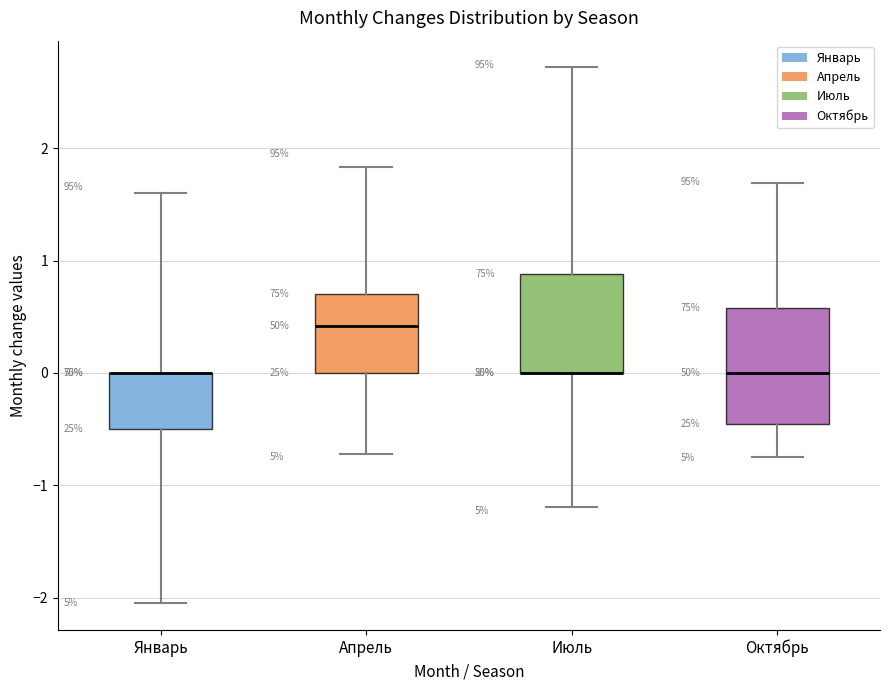

Reading left to right, read every box against the y-axis: the position of its median line, the range the box covers, and the ends of its whiskers. The values are not printed on the chart, so give them approximately, as read against the axis.

Январь: median 0.0 (drawn on the box's upper edge), box -0.5 to 0.0, whiskers -2.0 to 1.6
Апрель: median 0.4, box 0.0 to 0.7, whiskers -0.7 to 1.8
Июль: median 0.0 (drawn on the box's lower edge), box 0.0 to 0.9, whiskers -1.2 to 2.7
Октябрь: median 0.0, box -0.5 to 0.6, whiskers -0.7 to 1.7